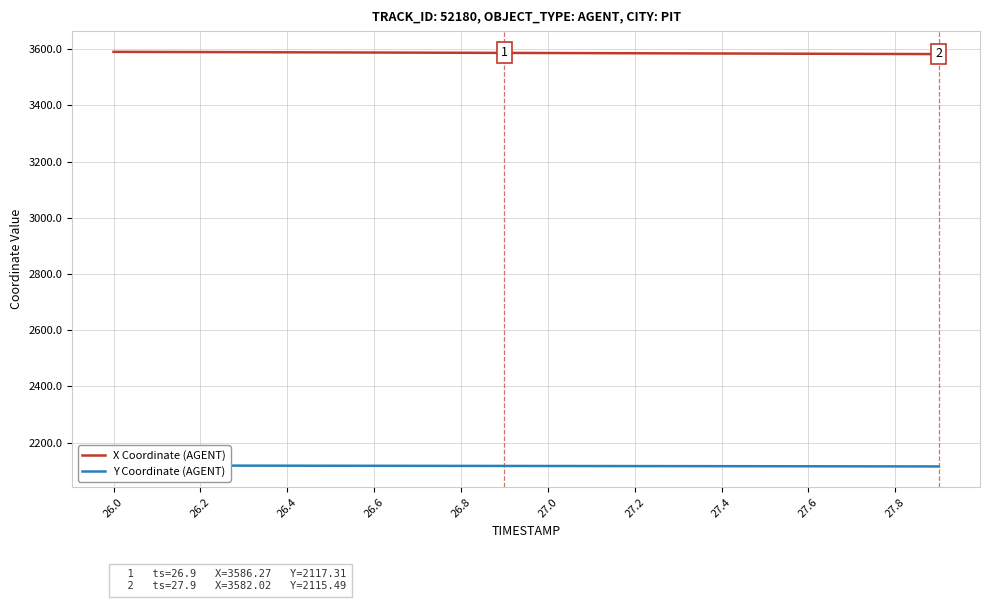

The value of X Coordinate (AGENT) at 27.8 is 3582.4. True or false?

True